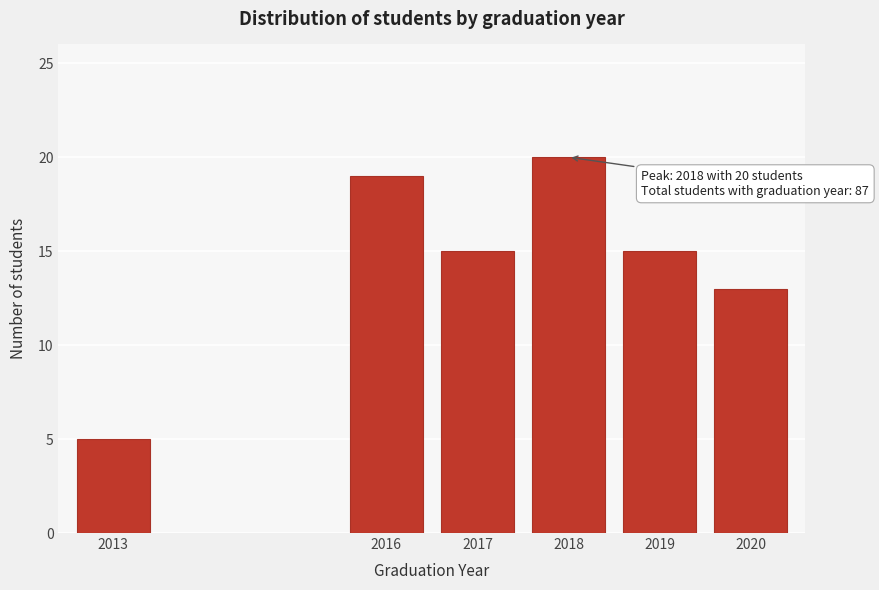

Reading right to left, extract all data points from this chart.

2020=13	2019=15	2018=20	2017=15	2016=19	2013=5